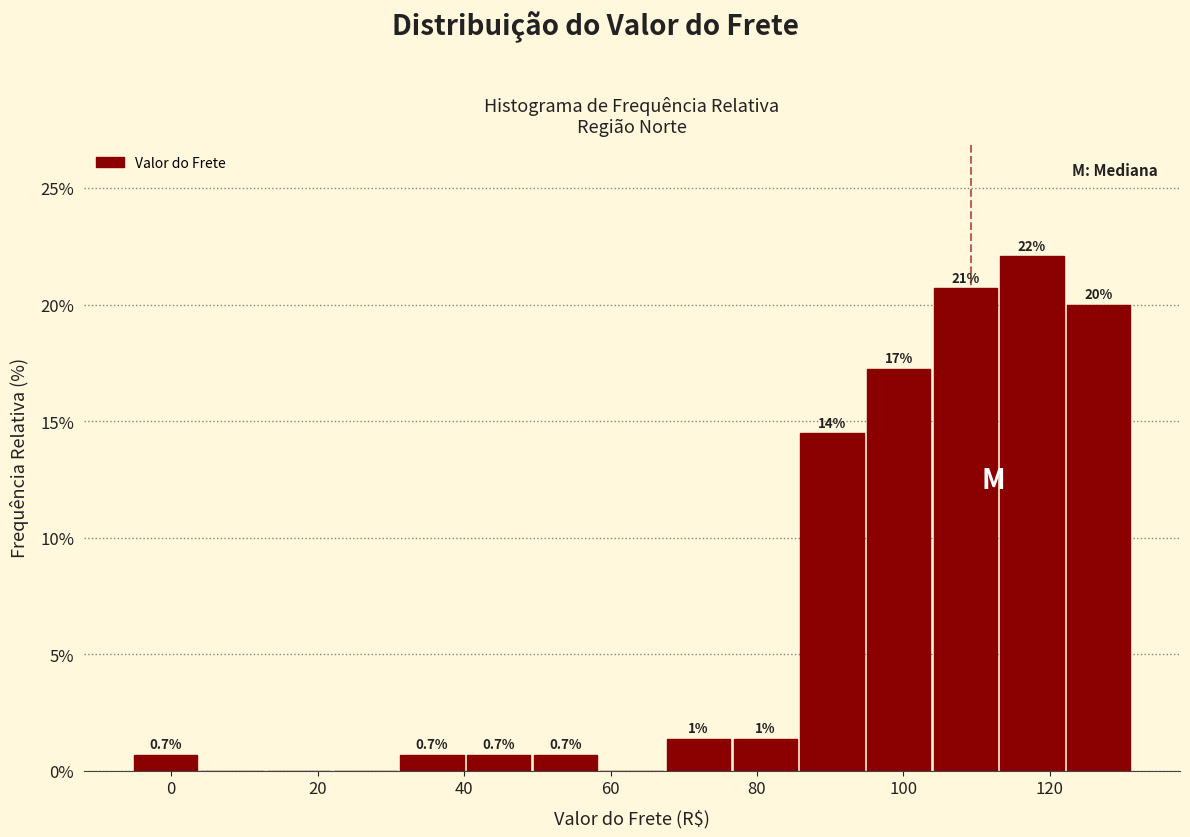

Over which range of the x-axis is the bar tallest?

112 to 122